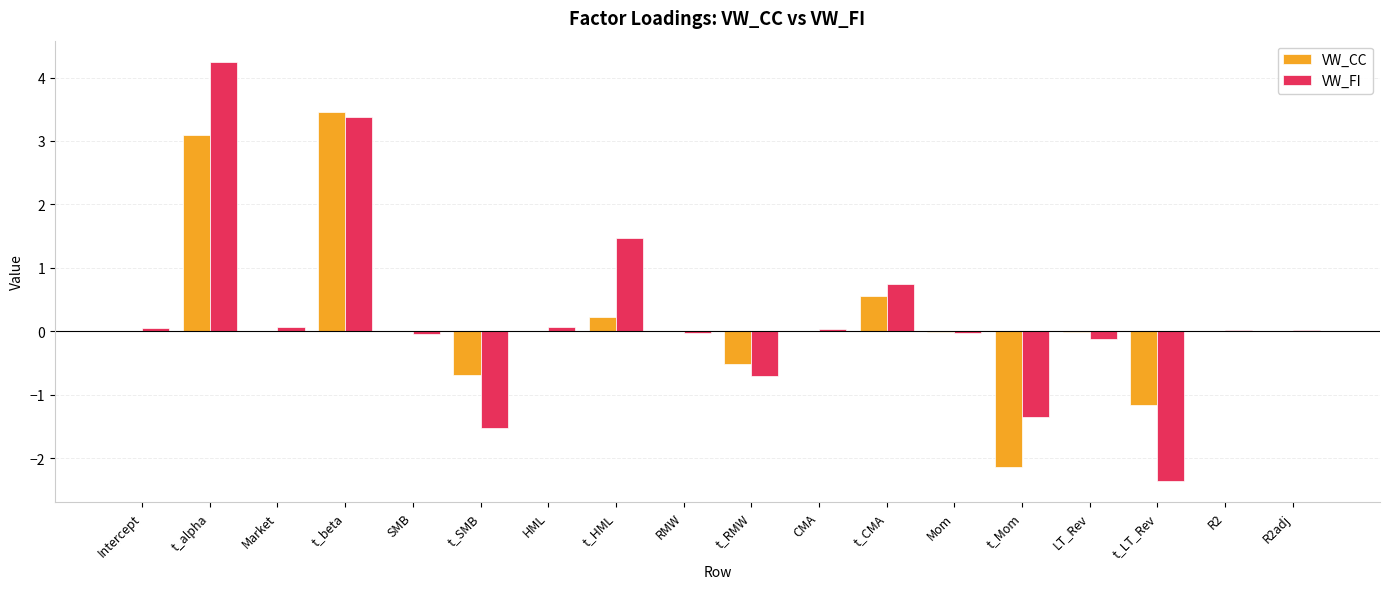

Which series has the widest spread of values?

VW_FI